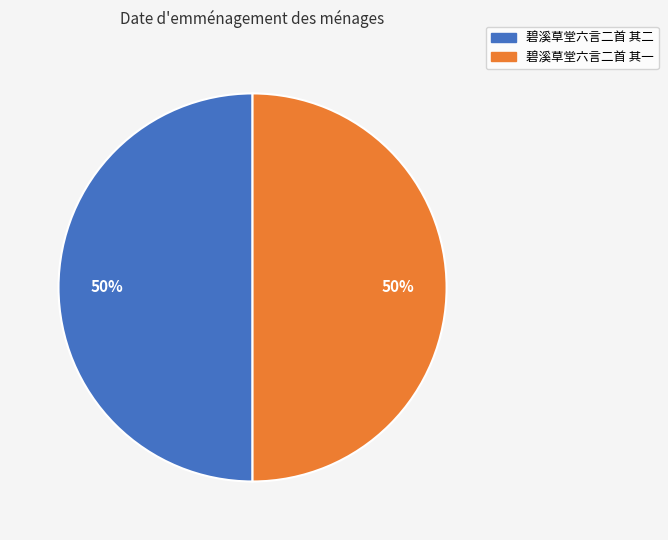

To the nearest percent, what is the combined percentage of 碧溪草堂六言二首 其二 and 碧溪草堂六言二首 其一?

100%